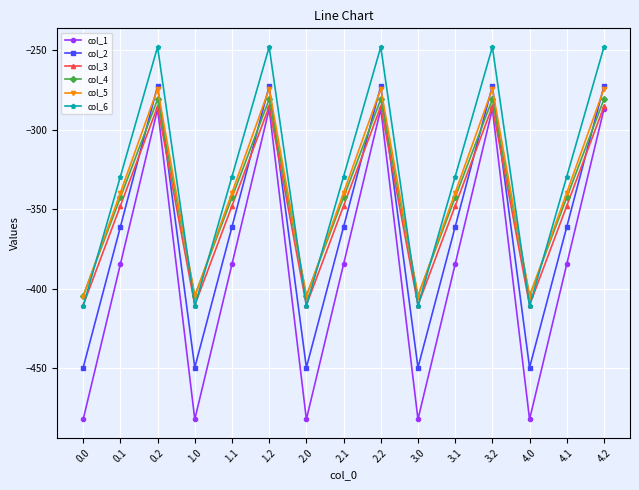

What is the sum of all col_4 values?

-5140.1